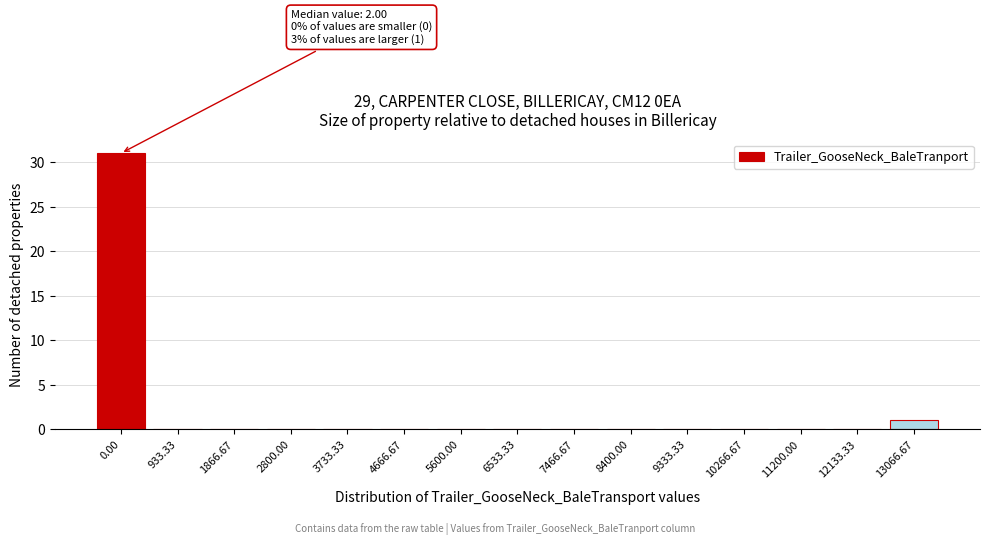

At which label is the value closest to 15?

13066.67